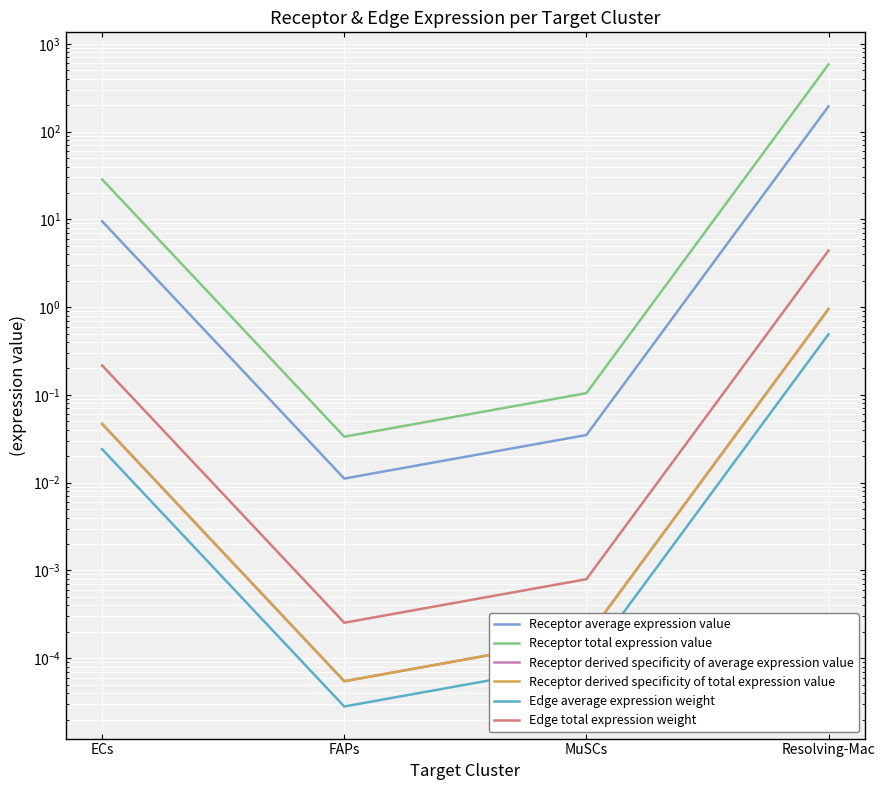

What is the difference between the maximum and minimum values in the Receptor derived specificity of average expression value series?

1.0